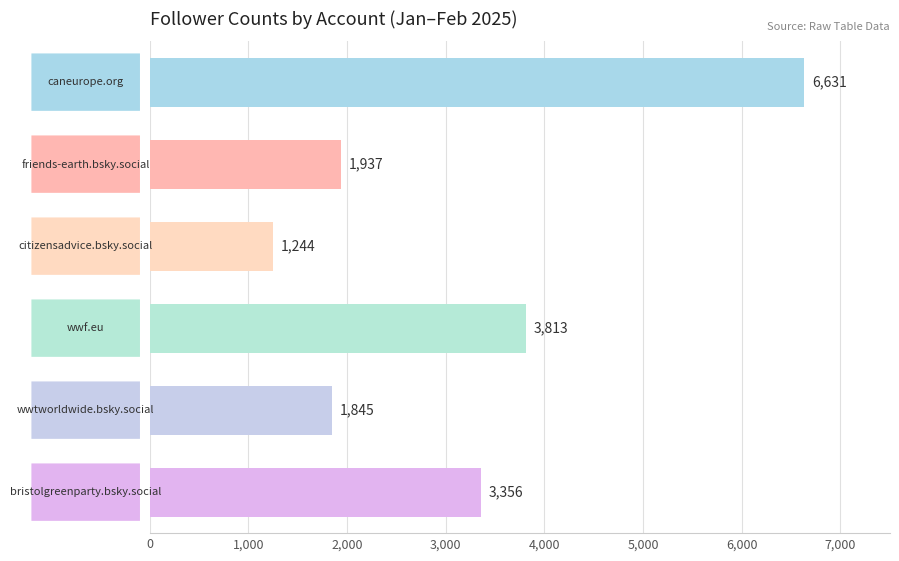

Reading top to bottom, extract all data points from this chart.

6631	1937	1244	3813	1845	3356